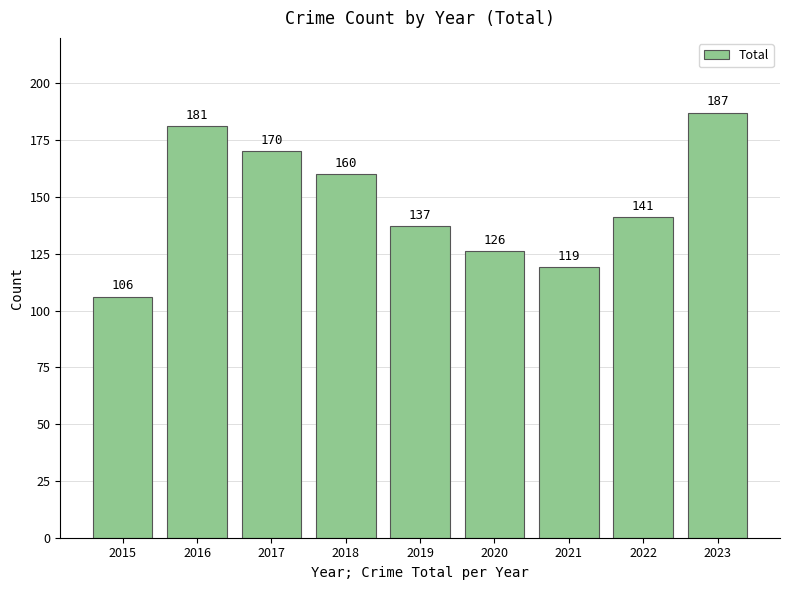

Reading right to left, transcribe all the data shown in this chart.

187	141	119	126	137	160	170	181	106